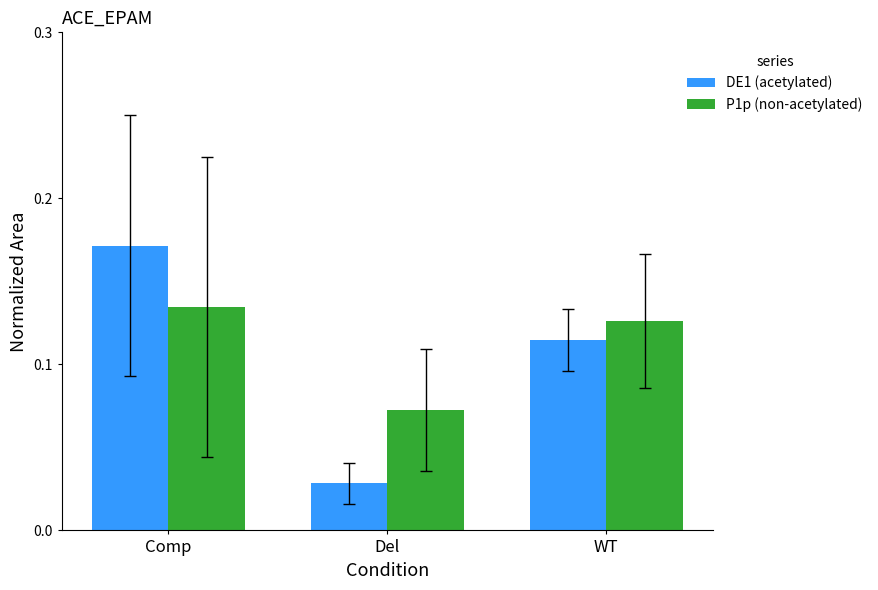

Is it true that DE1 (acetylated) equals 0.1 at Comp?

False